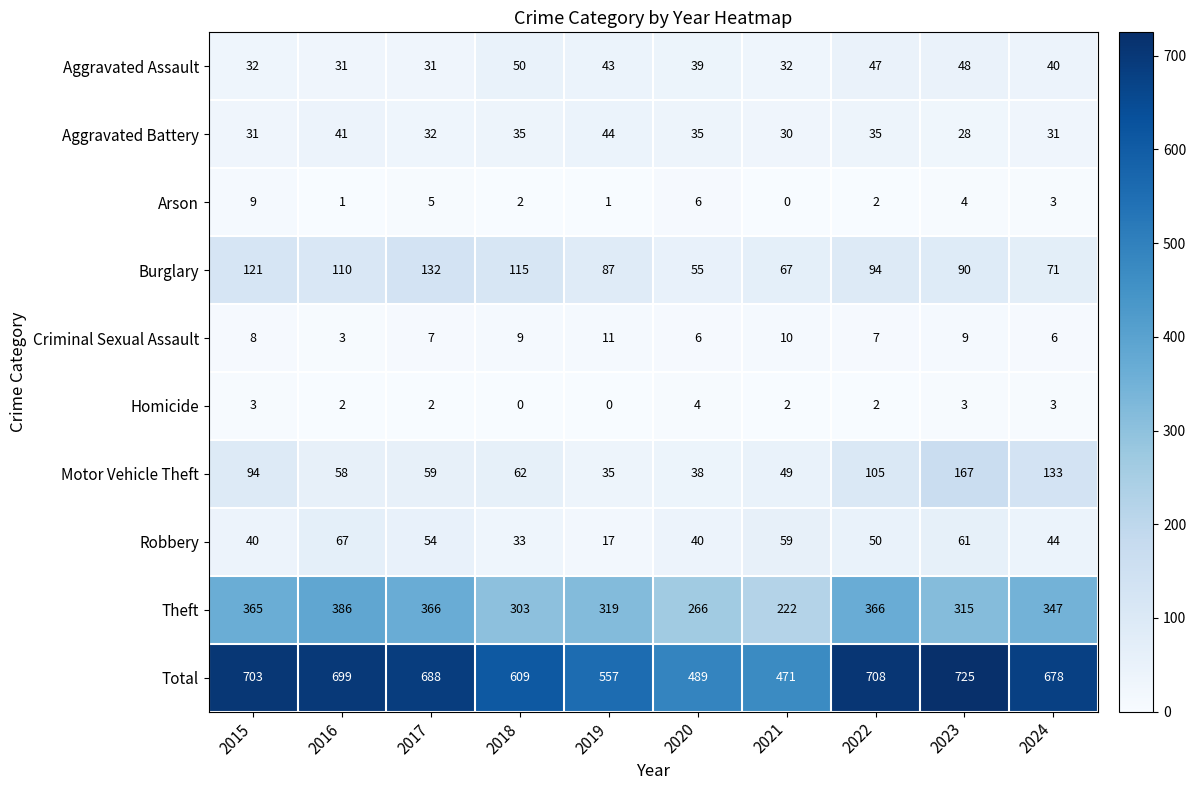

At how many categories does at least one series exceed 112?

10